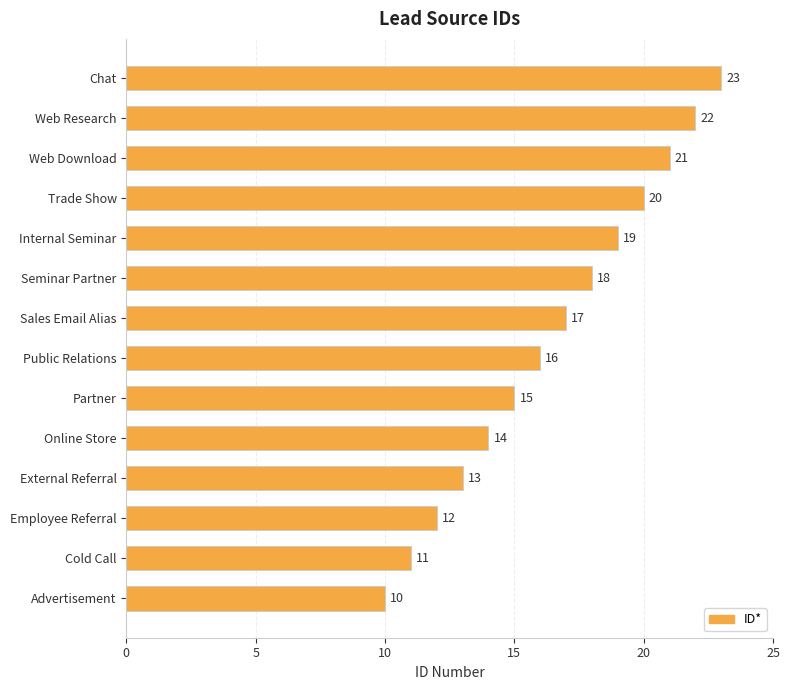

What is the greatest value displayed?

23